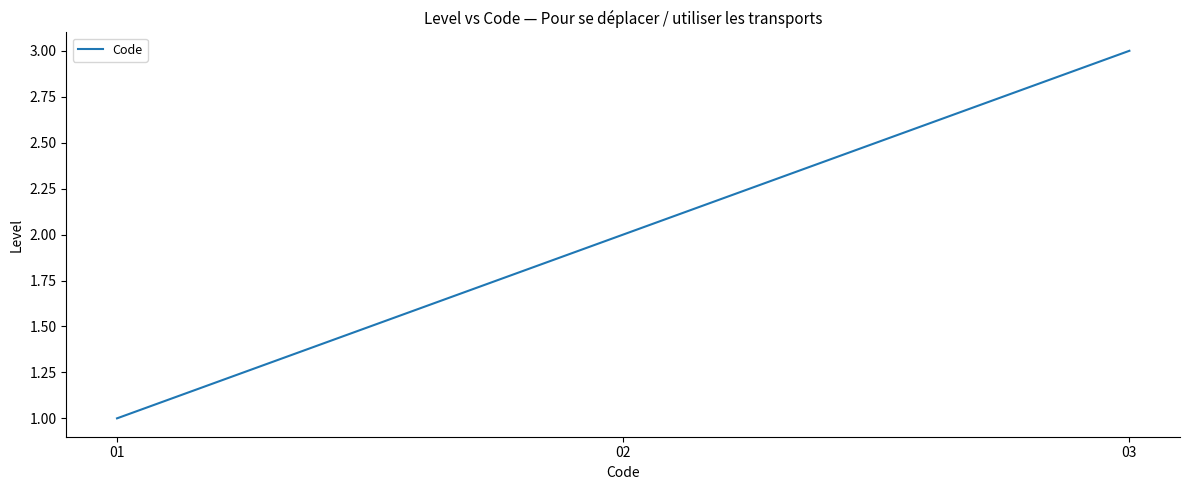

Which label corresponds to the smallest value in the chart?

01